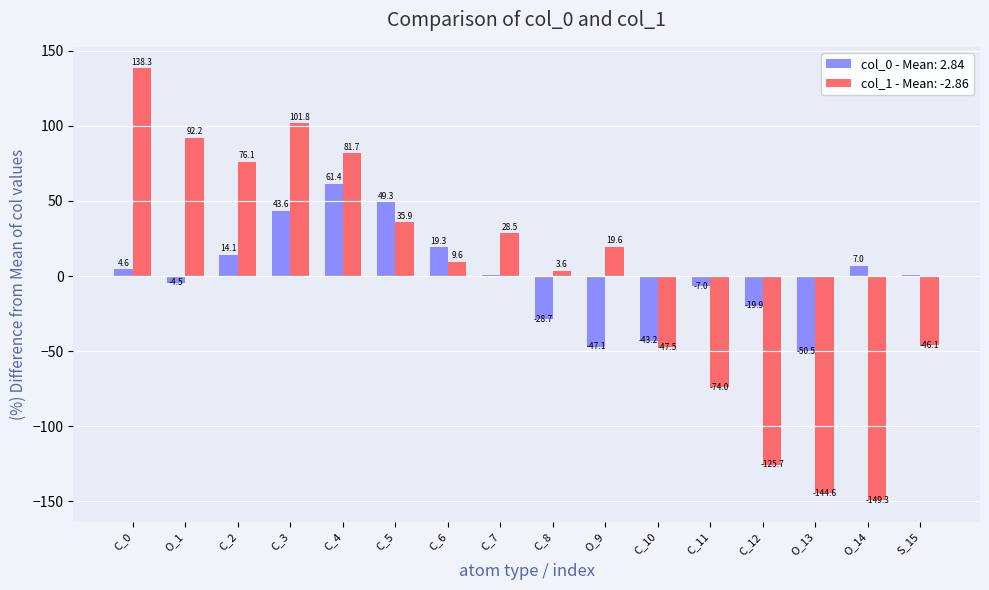

At which category is the sum across all series the highest?

C_3